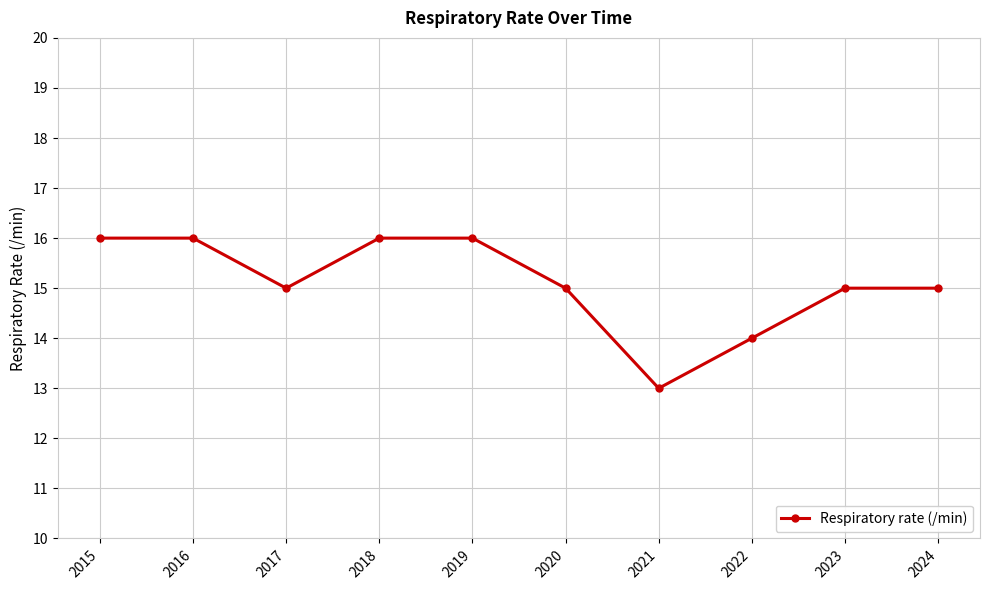

Read the value at 2020.

15